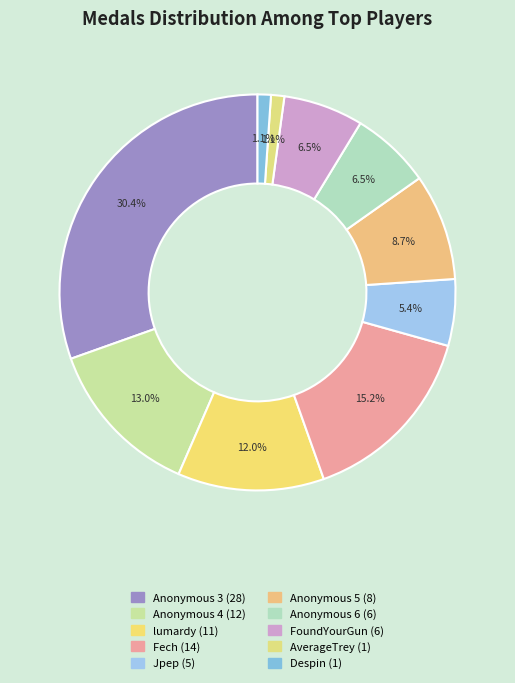

Count the number of slices in the pie.

10